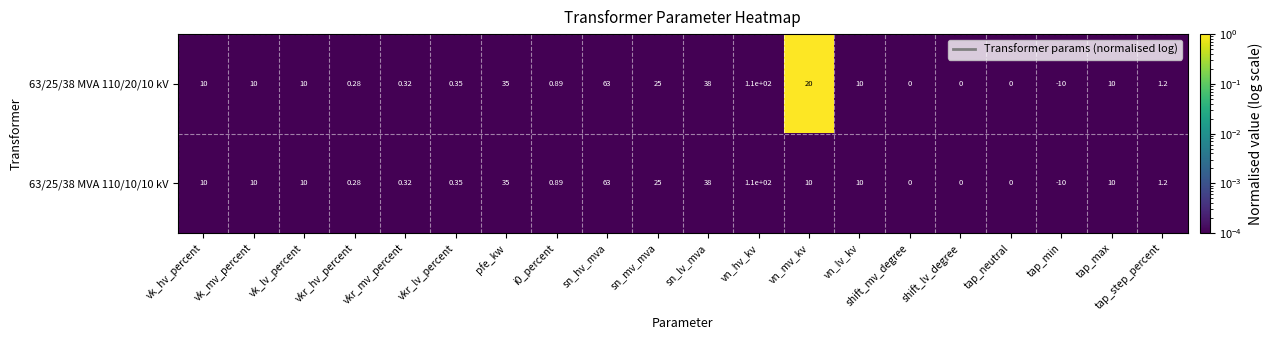

Which label corresponds to the largest value in the chart?

vn_hv_kv